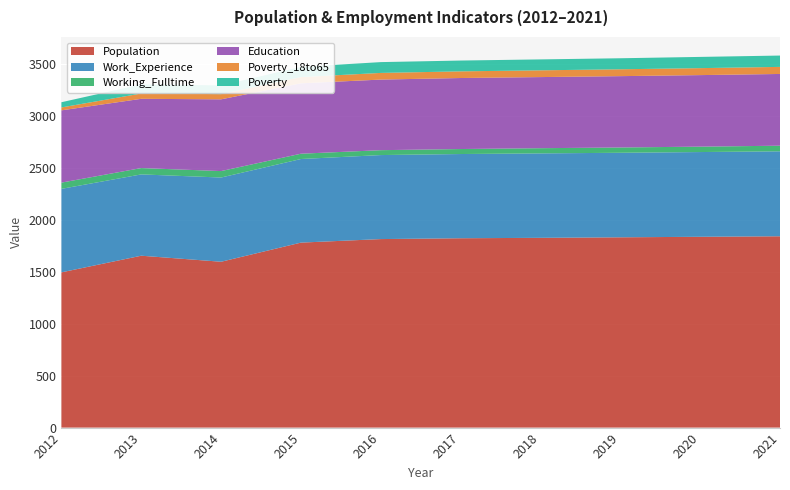

Reading left to right, extract all data points from this chart.

Population: 2012=1493	2013=1653	2014=1595	2015=1779	2016=1813	2017=1821	2018=1825	2019=1830	2020=1835	2021=1840
Work_Experience: 2012=803	2013=782	2014=810	2015=804	2016=808	2017=810	2018=812	2019=813	2020=815	2021=817
Working_Fulltime: 2012=60	2013=61	2014=62	2015=51	2016=47	2017=48	2018=50	2019=51	2020=52	2021=54
Education: 2012=695	2013=666	2014=690	2015=677	2016=679	2017=683	2018=684	2019=686	2020=688	2021=690
Poverty_18to65: 2012=28	2013=51	2014=50	2015=60	2016=64	2017=64	2018=65	2019=66	2020=67	2021=68
Poverty: 2012=50	2013=88	2014=84	2015=98	2016=104	2017=104	2018=105	2019=106	2020=108	2021=109